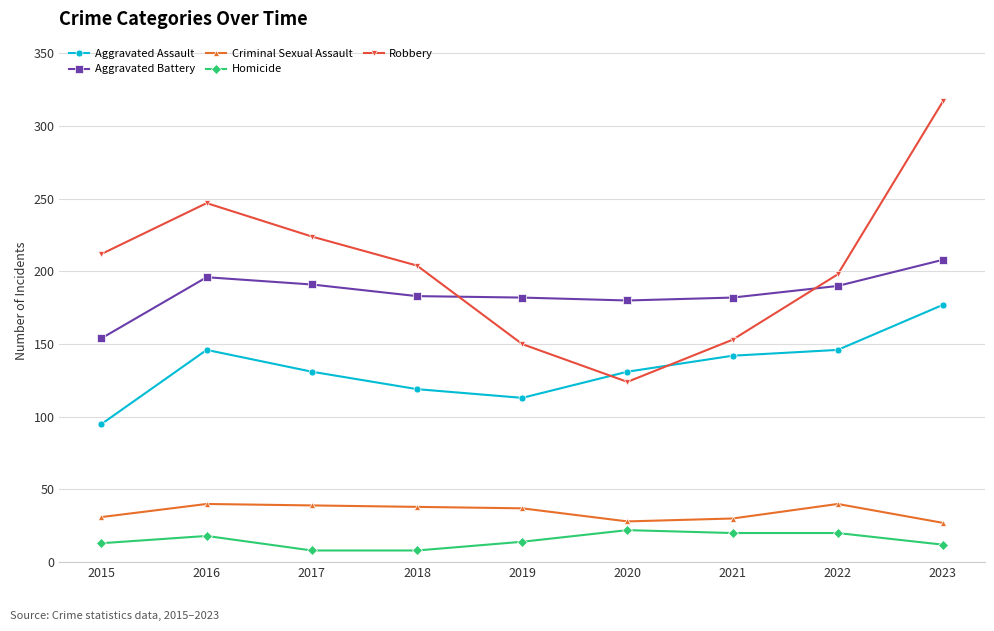

What is the spread (max minus min) of values at 2020?

158